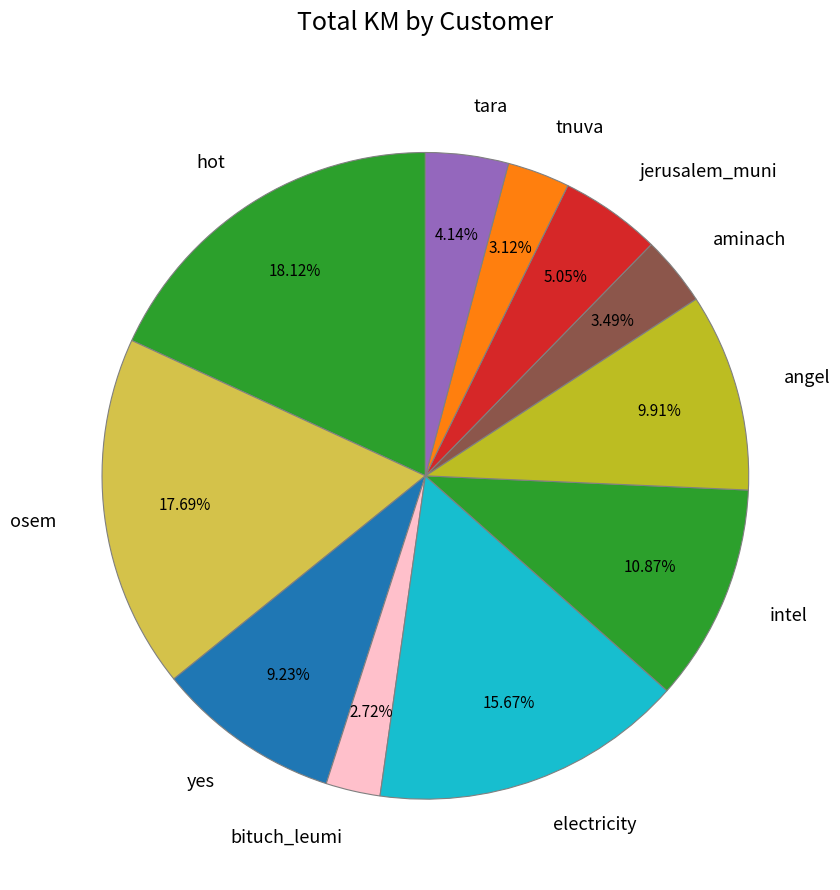

Count the number of slices in the pie.

11